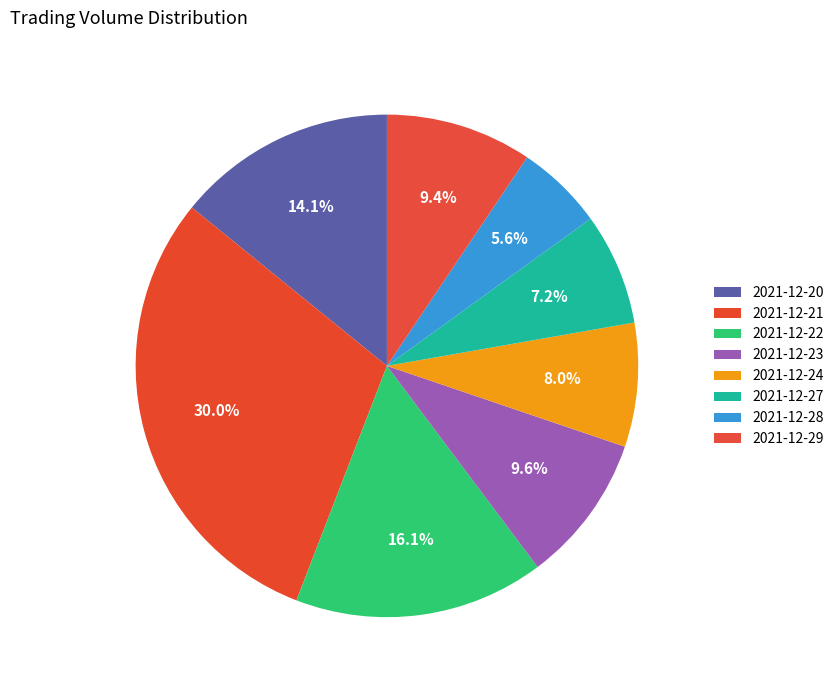

What is the change in value from 2021-12-21 to 2021-12-28?

-608785.8